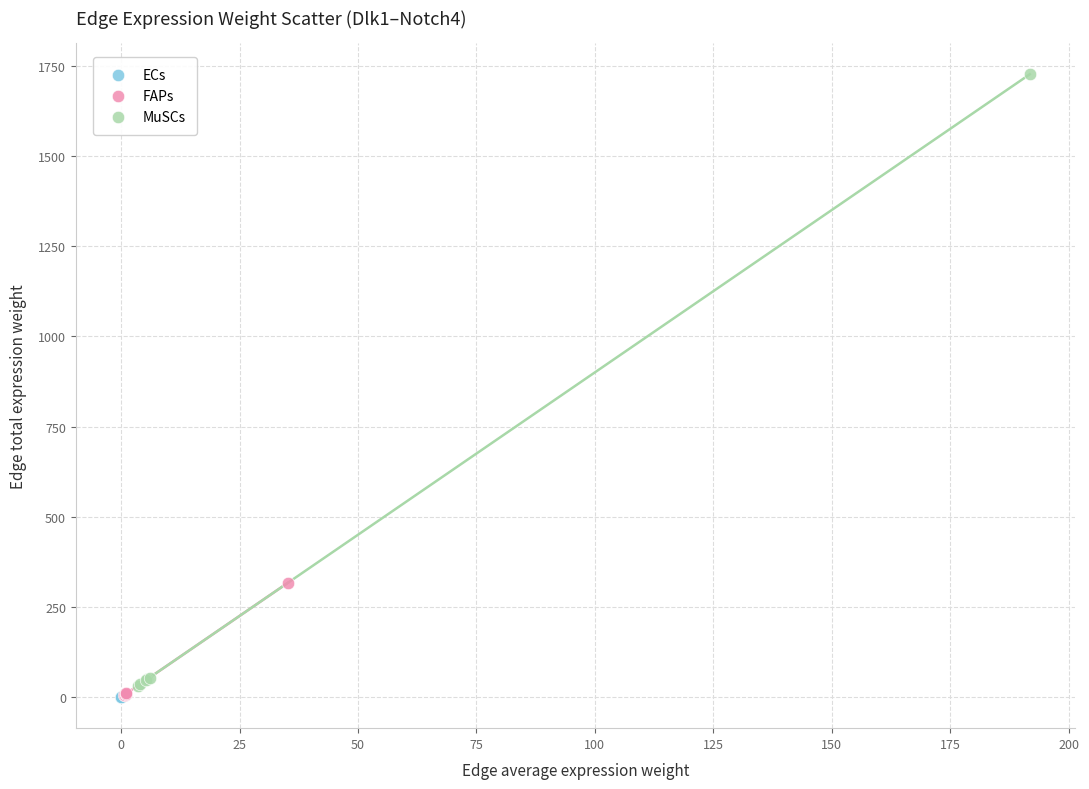

Which series reaches the maximum Y coordinate?

MuSCs